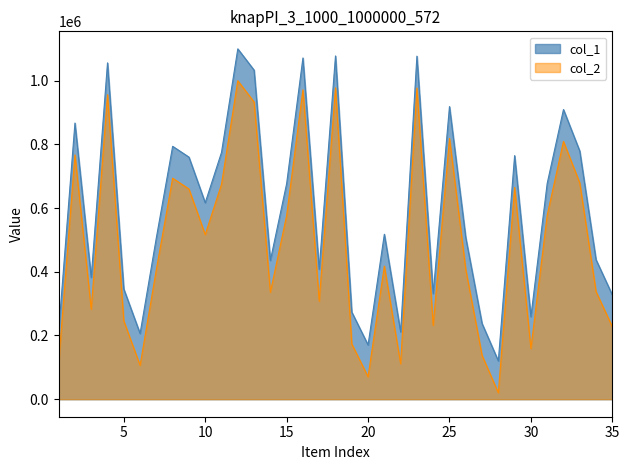

Reading left to right, extract all data points from this chart.

col_1: 213505	866791	382195	1055688	345803	206185	507139	793769	759874	616618	774638	1099680	1032941	435522	676625	1071103	407709	1077443	273433	170322	517698	211313	1076775	331469	918494	507041	237558	120076	764576	259005	677208	909227	778860	437870	327260
col_2: 113505	766791	282195	955688	245803	106185	407139	693769	659874	516618	674638	999680	932941	335522	576625	971103	307709	977443	173433	70322	417698	111313	976775	231469	818494	407041	137558	20076	664576	159005	577208	809227	678860	337870	227260